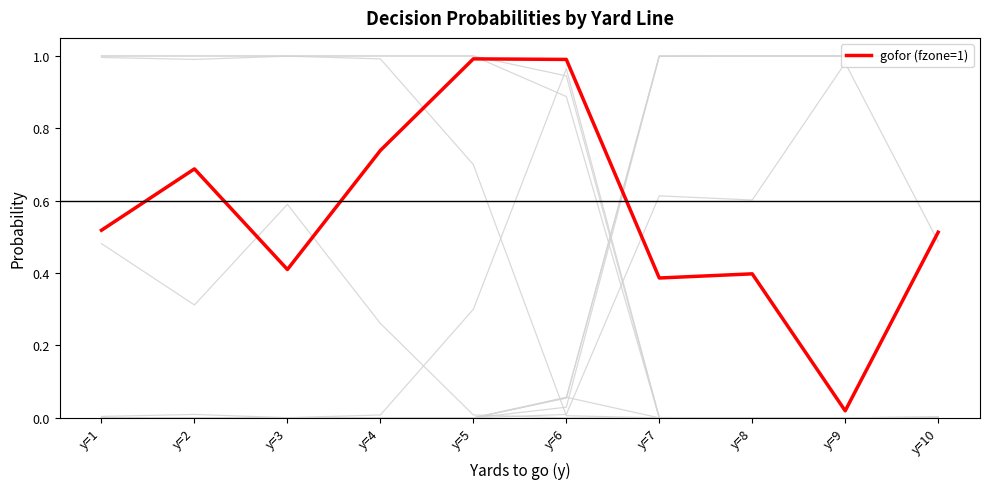

Is this an area chart (filled region under the line)?

No